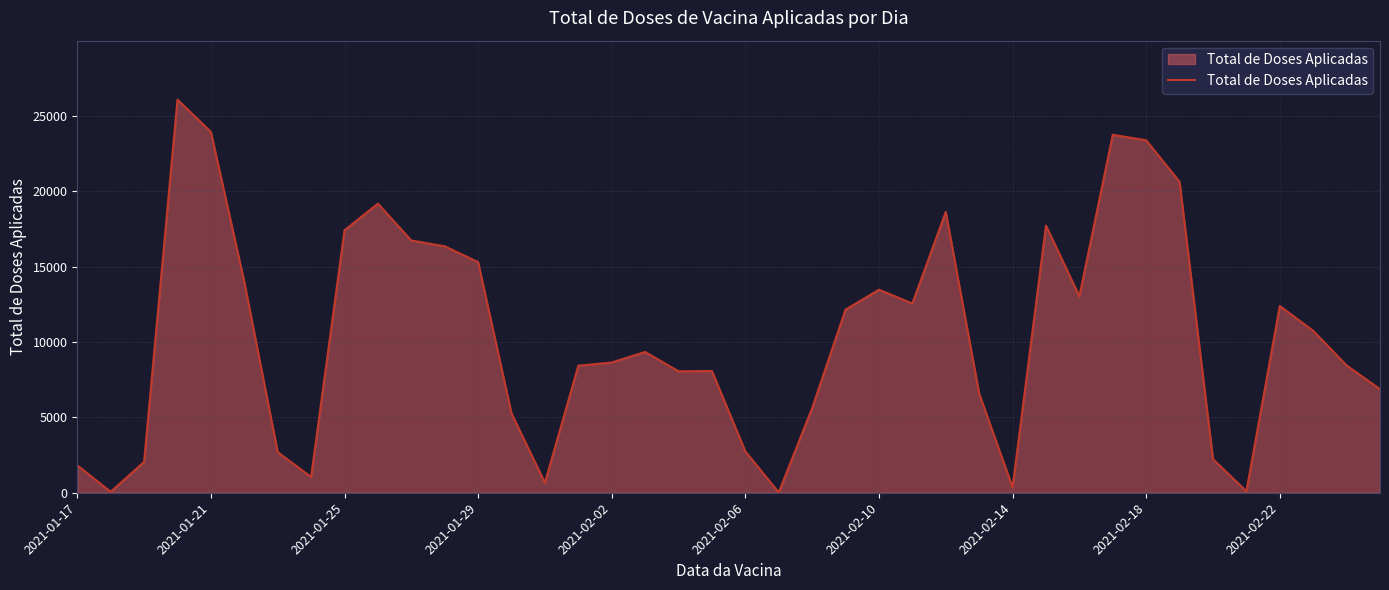

How many series are shown in this chart?

1